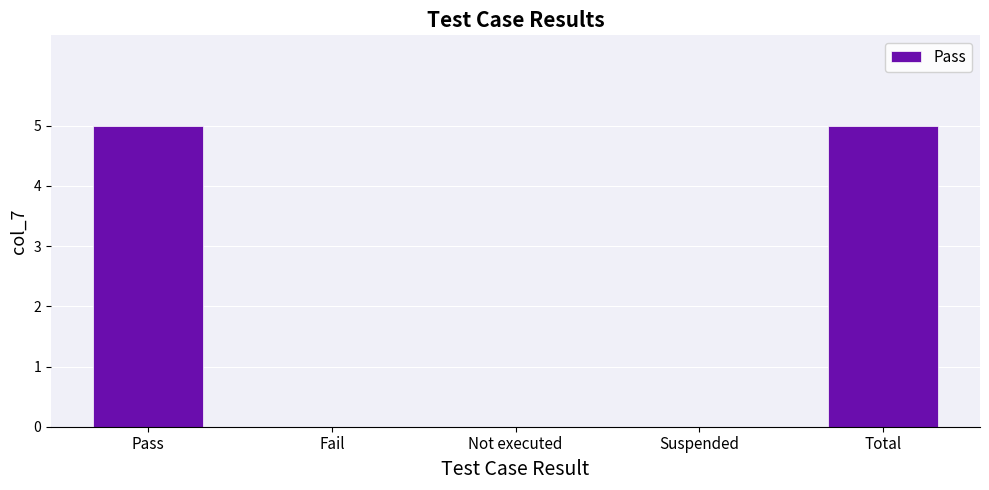

Reading left to right, extract all data points from this chart.

5	0	0	0	5